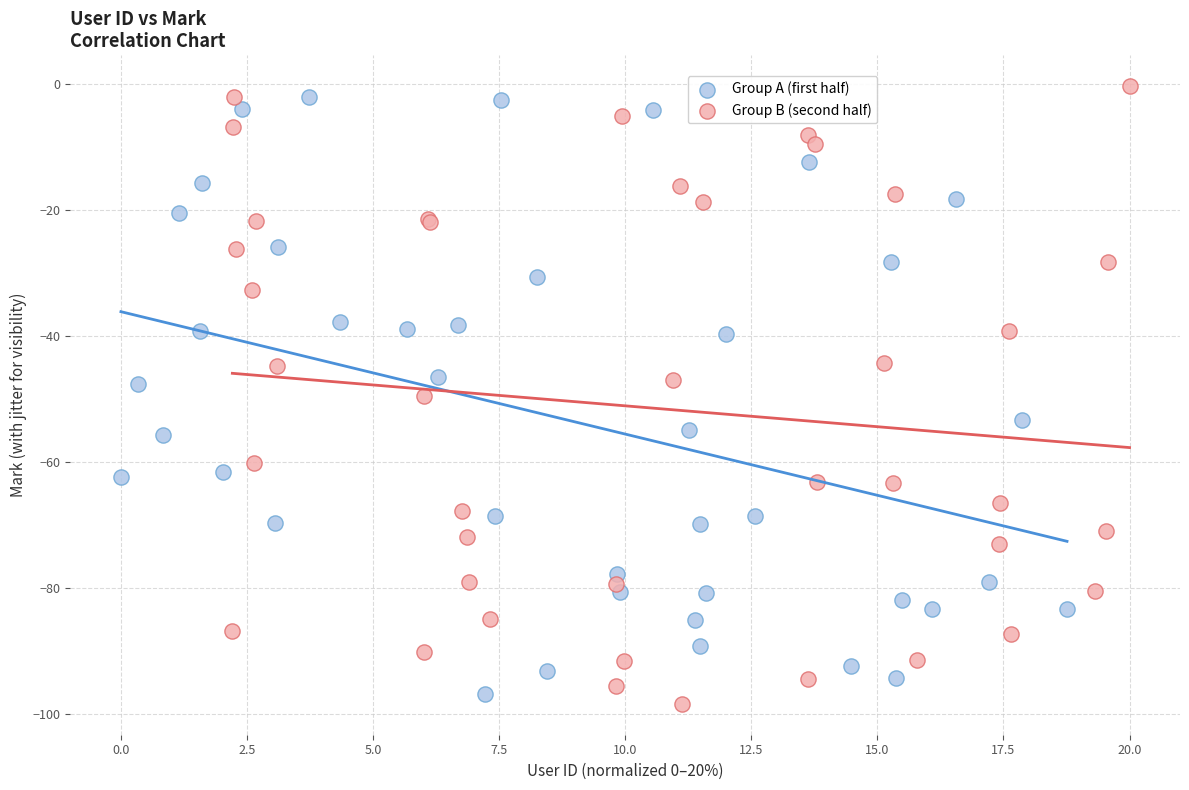

What are all the series names shown in the legend?

Group A (first half), Group B (second half)